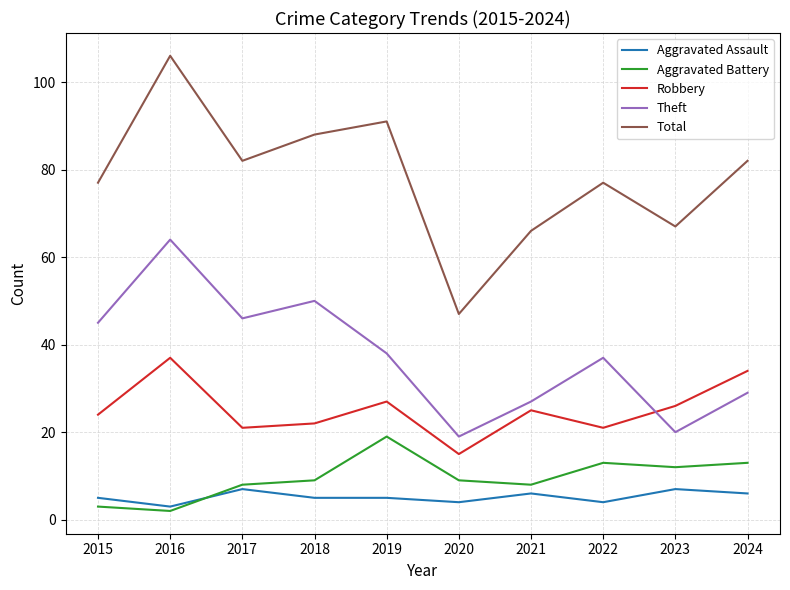

True or false: Aggravated Battery has more than 0 points higher than both neighbors.

True